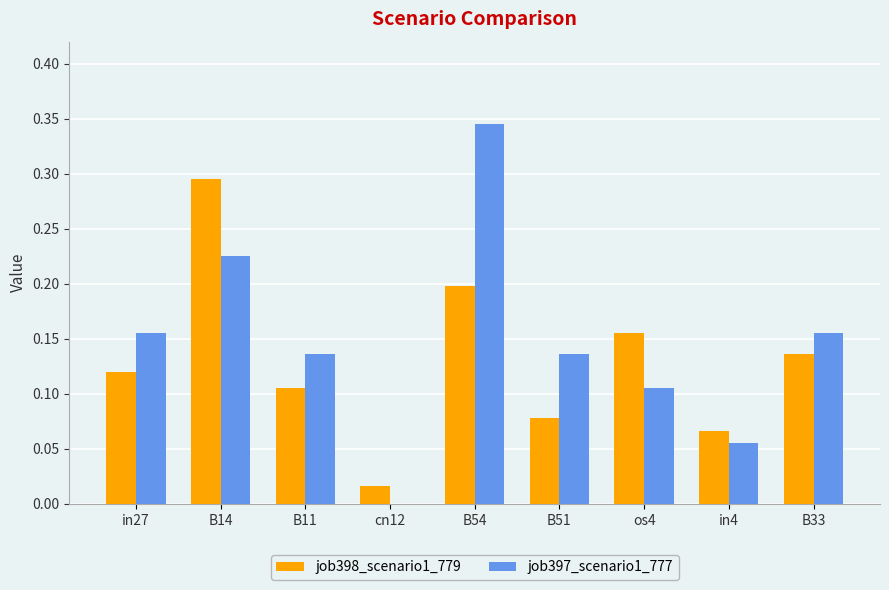

Which series changed the most between B54 and B33?

job397_scenario1_777